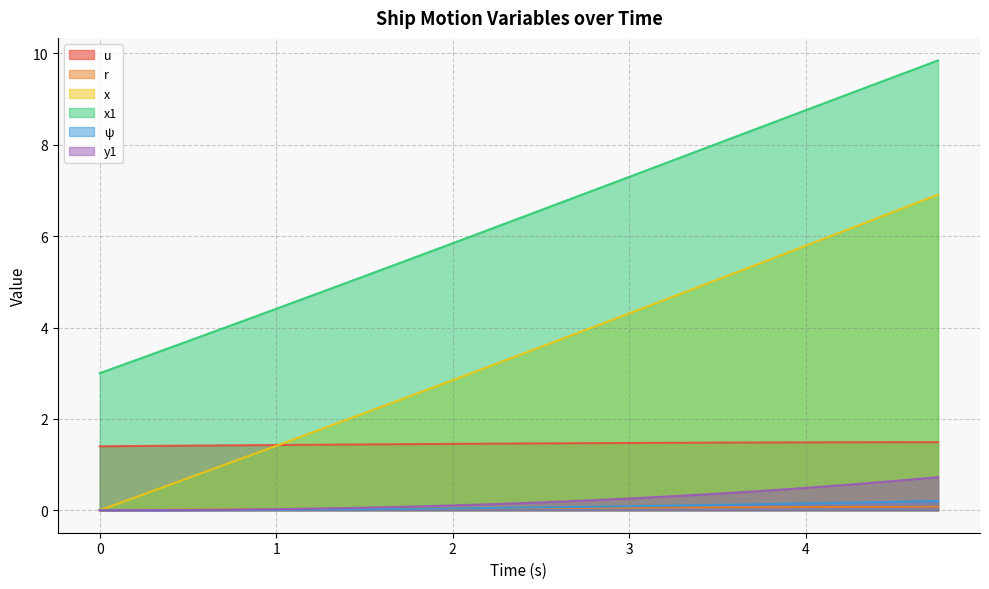

Is it true that x equals 6.5 at 4.5?

True